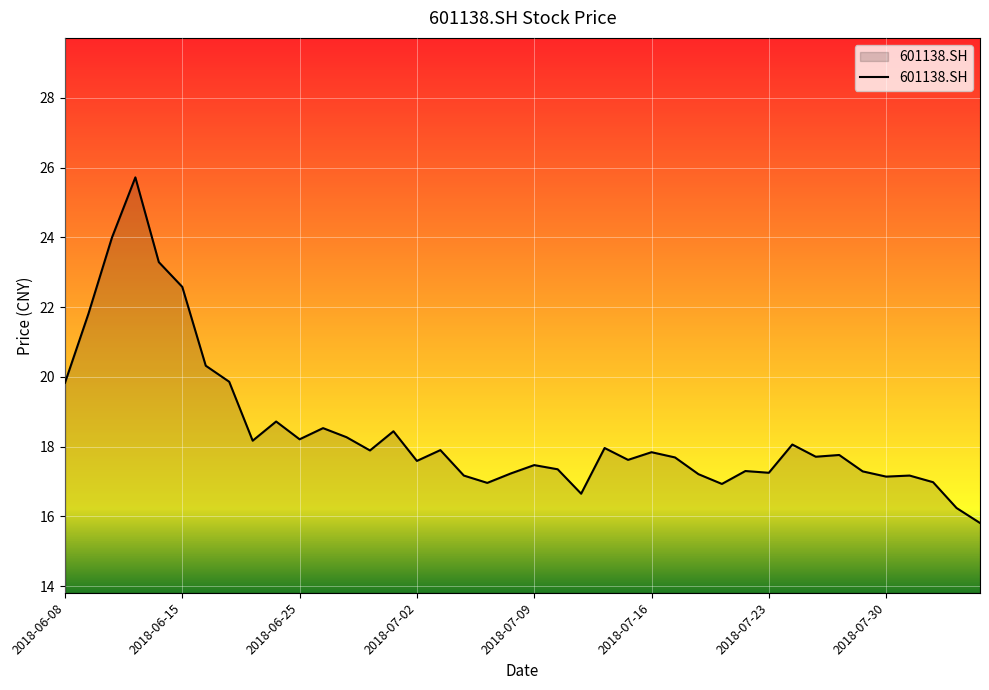

What is the greatest value displayed?

25.7